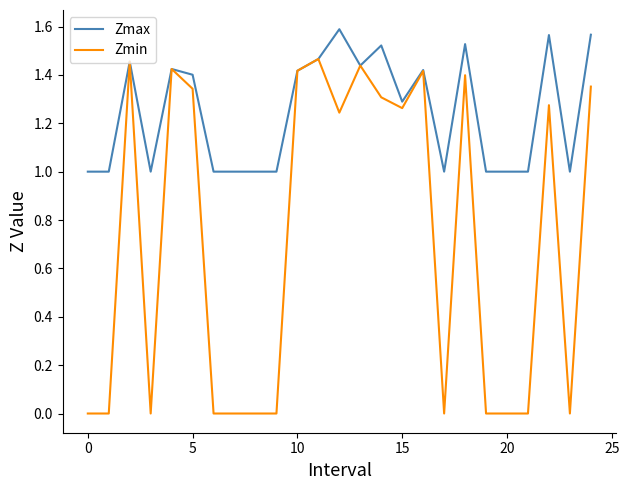

What is the minimum value for Zmax?

1.0